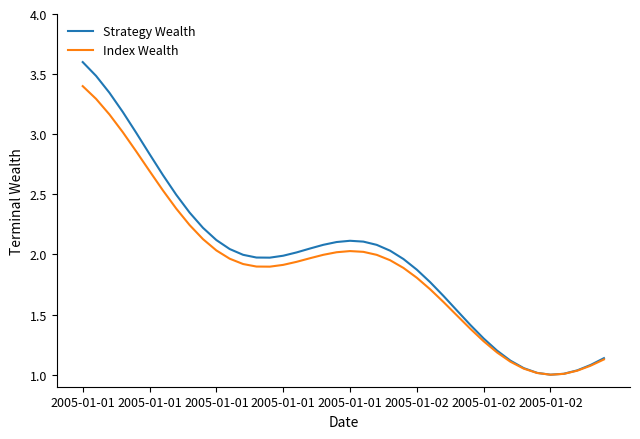

List the series in order of their peak value, lowest first.

Index Wealth, Strategy Wealth